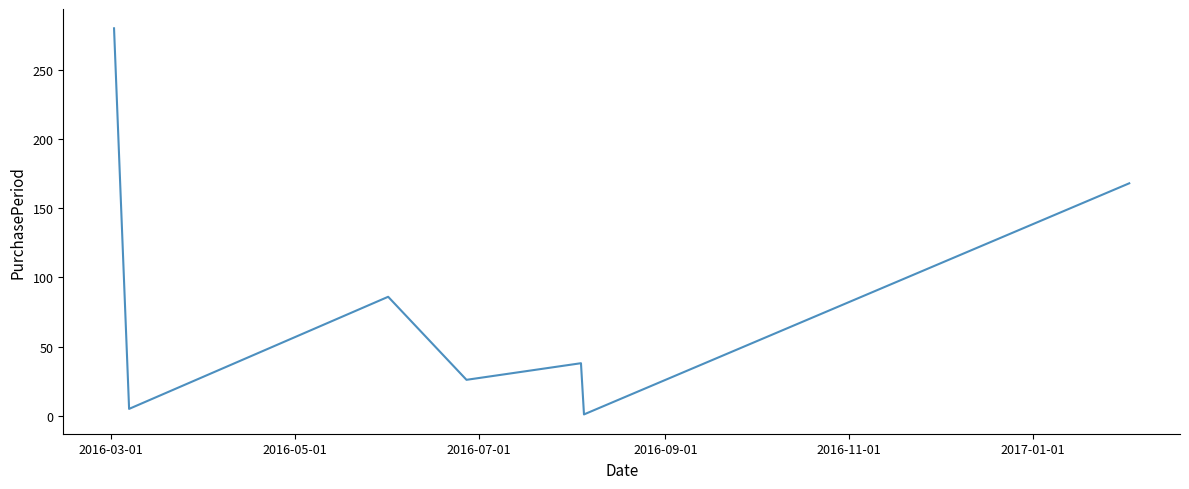

Reading right to left, extract all data points from this chart.

168	13	1	38	26	86	5	280